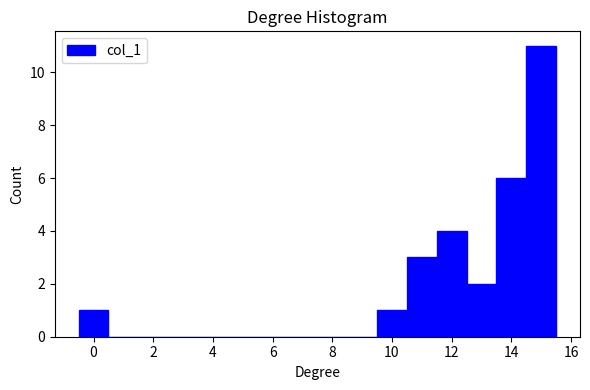

Reading left to right, transcribe this chart: for each bar, give the range it covers on the x-axis and its height. Neither the bar edges nor the heights are printed on the chart, so give them approximately, as read against the axes.

-0.5 to 0.5: 1
0.5 to 1.5: 0
1.5 to 2.5: 0
2.5 to 3.5: 0
3.5 to 4.5: 0
4.5 to 5.5: 0
5.5 to 6.5: 0
6.5 to 7.5: 0
7.5 to 8.5: 0
8.5 to 9.5: 0
9.5 to 10.5: 1
10.5 to 11.5: 3
11.5 to 12.5: 4
12.5 to 13.5: 2
13.5 to 14.5: 6
14.5 to 15.5: 11